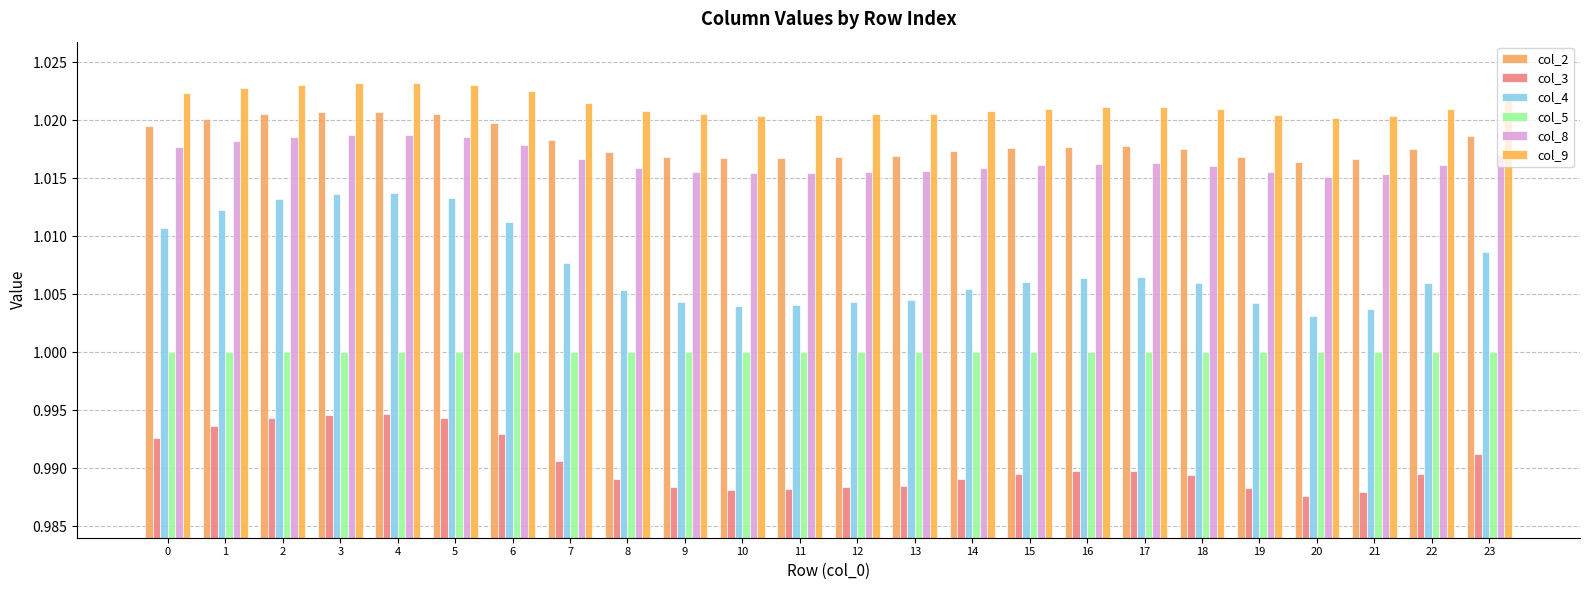

True or false: col_8 has a value of 1.0 at 19.

True